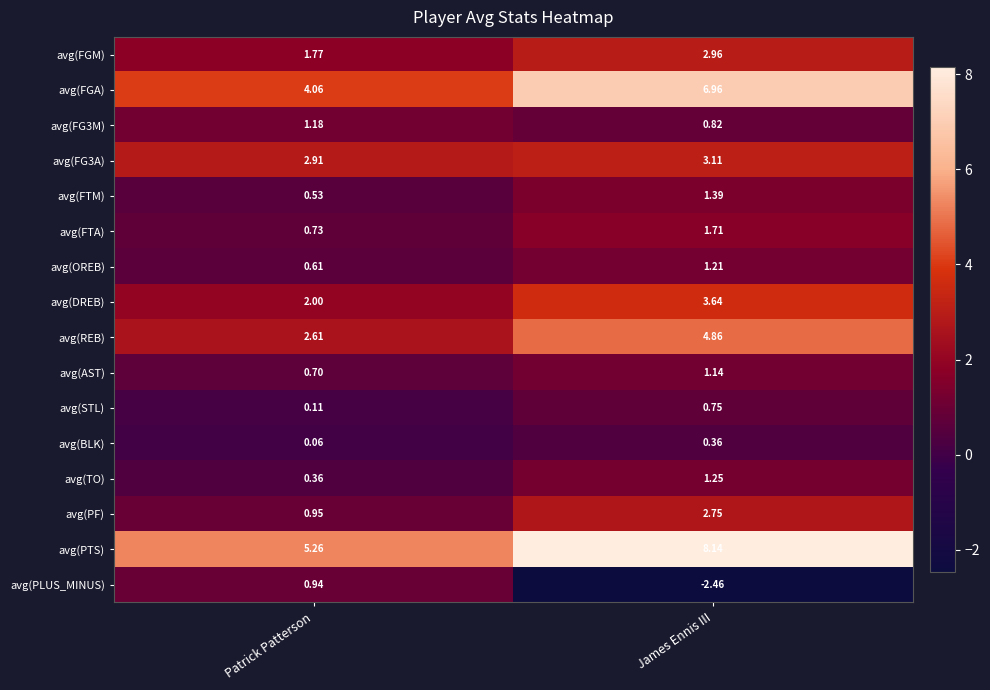

Where is avg(OREB) nearest to the value 0?

Patrick Patterson